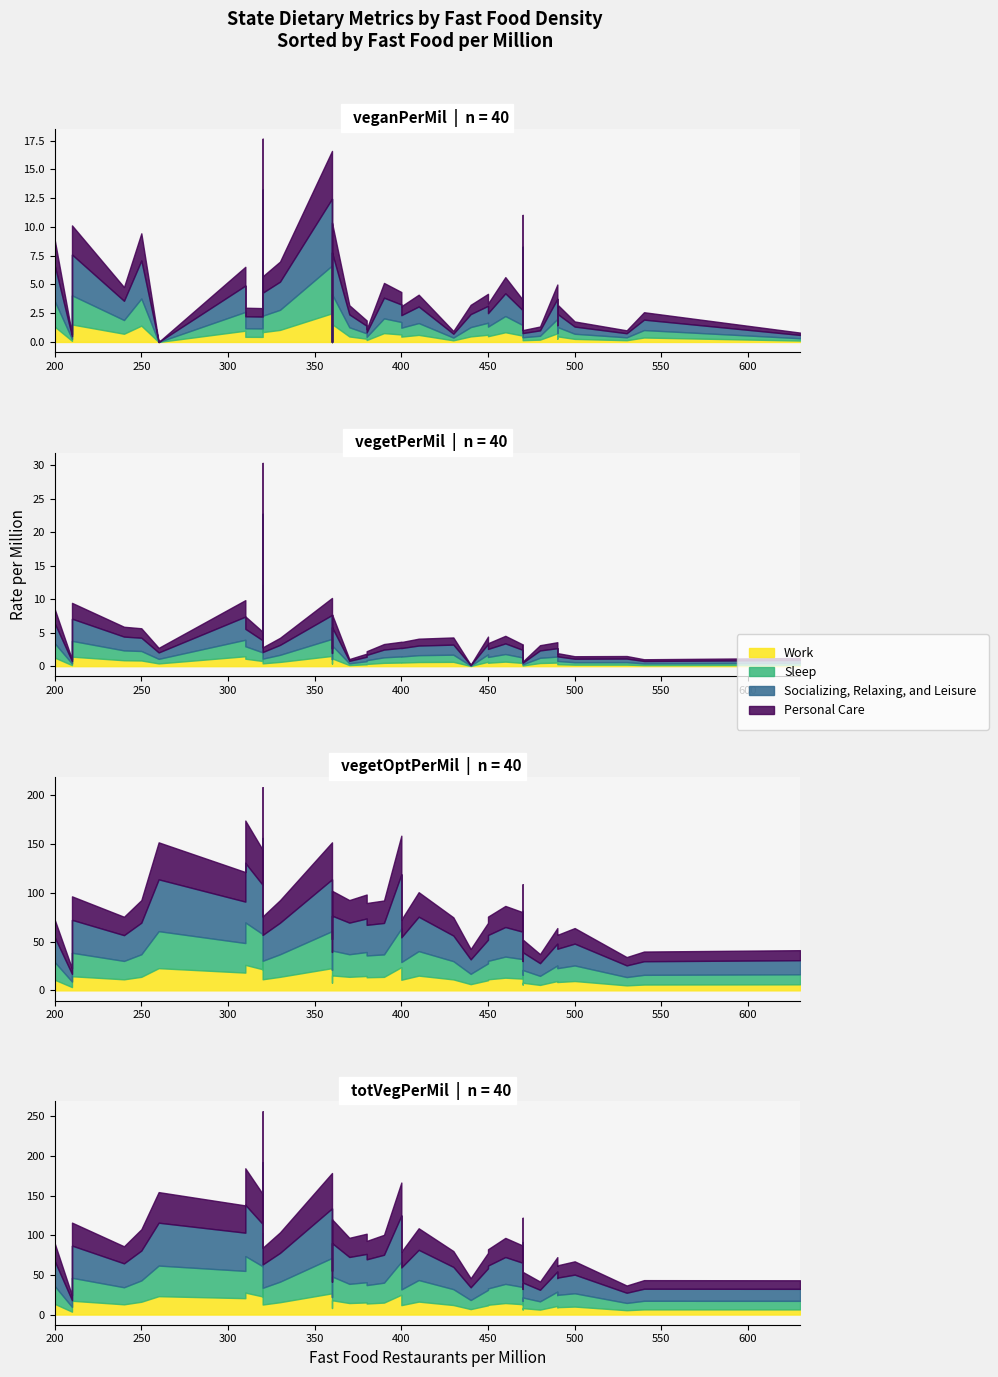

How many interior local peaks does the veganPerMil series have?

16